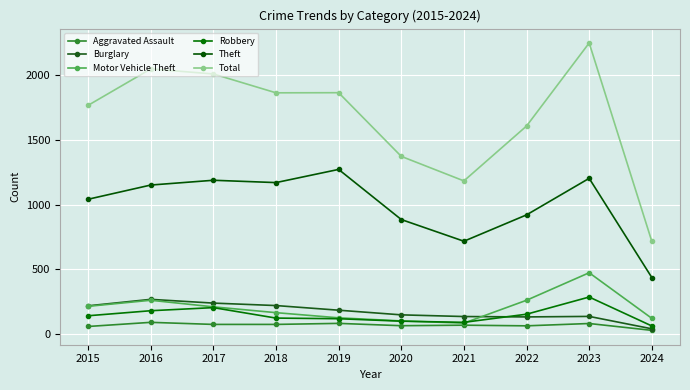

Does the chart have visible grid lines?

Yes